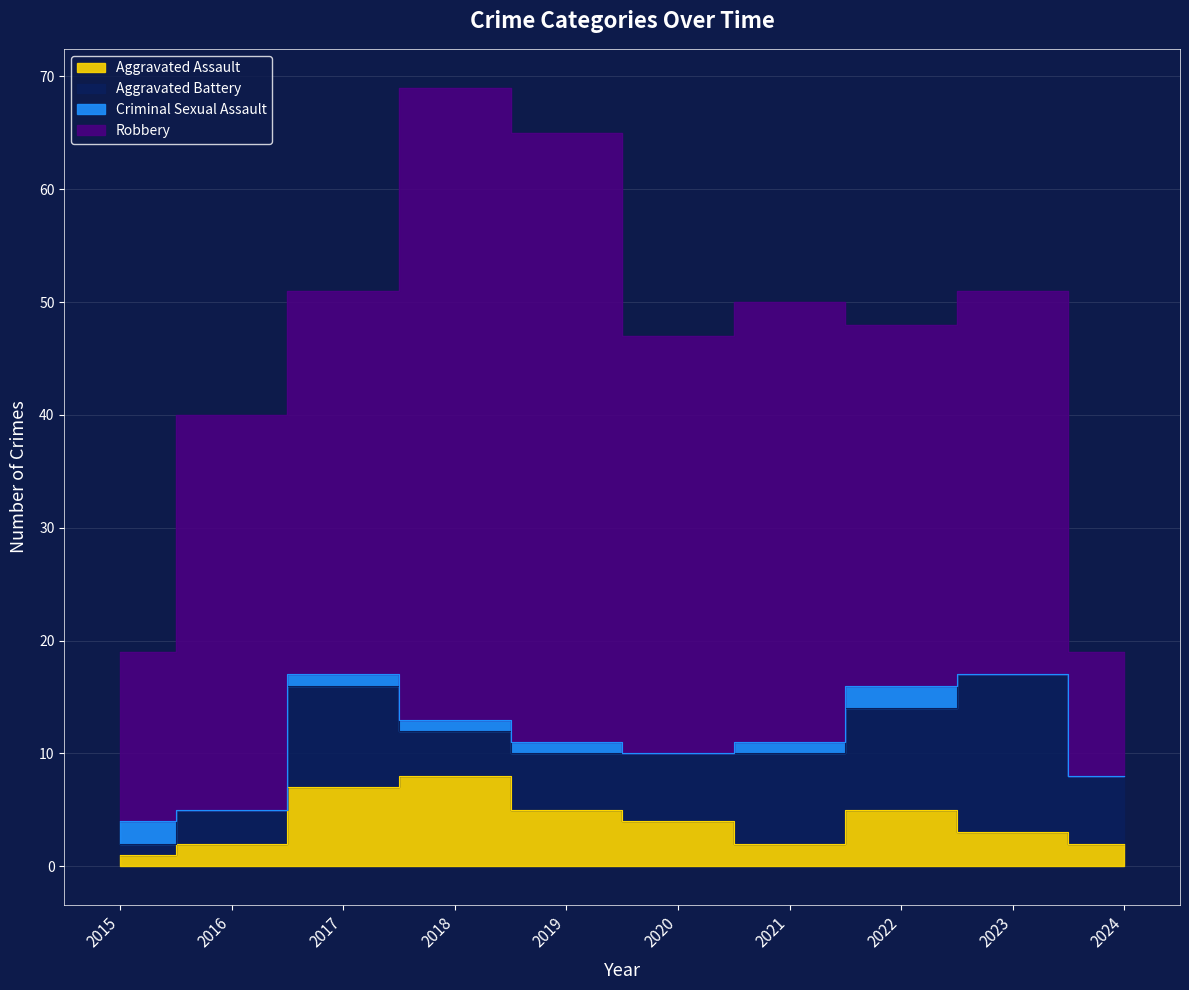

True or false: Robbery and Criminal Sexual Assault cross at least once.

False